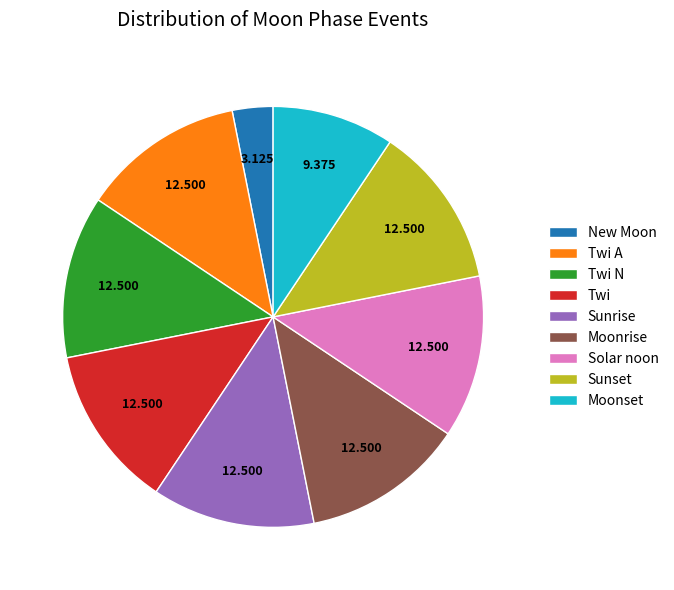

What is the smallest slice in the pie chart?

New Moon